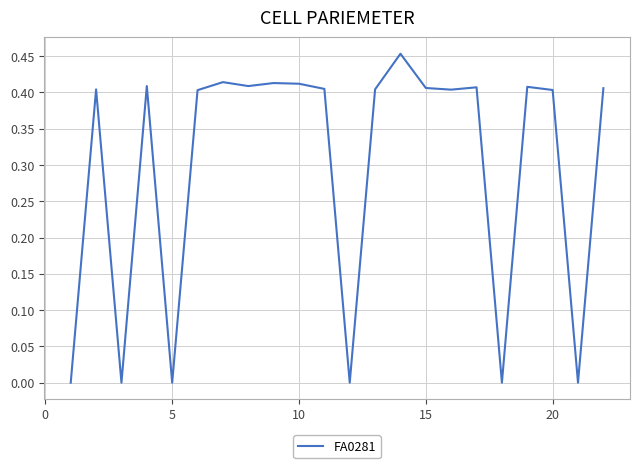

What is the sum of all values?

6.6